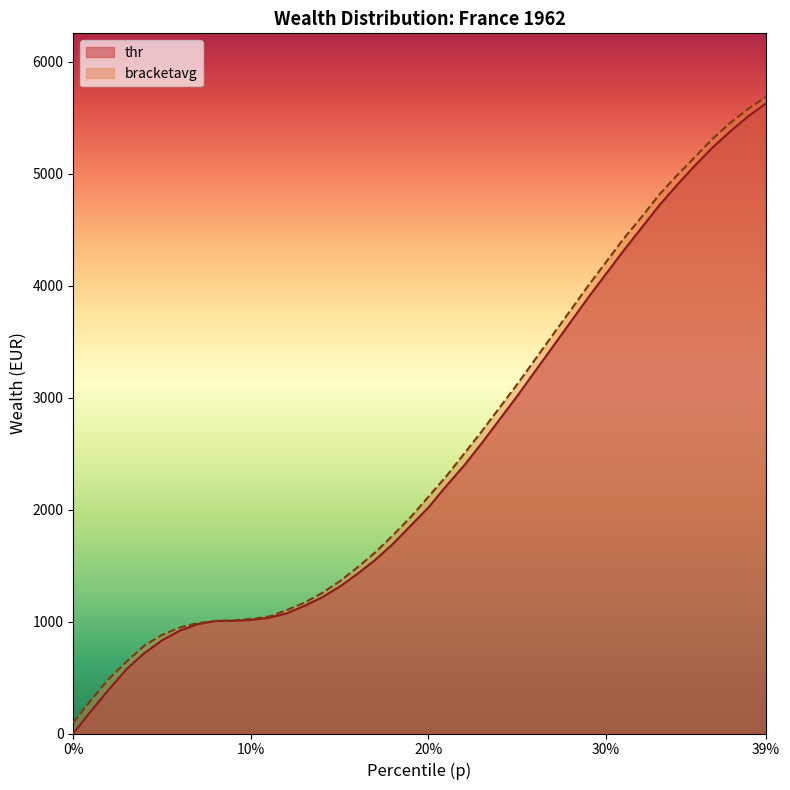

Does the chart have visible grid lines?

No